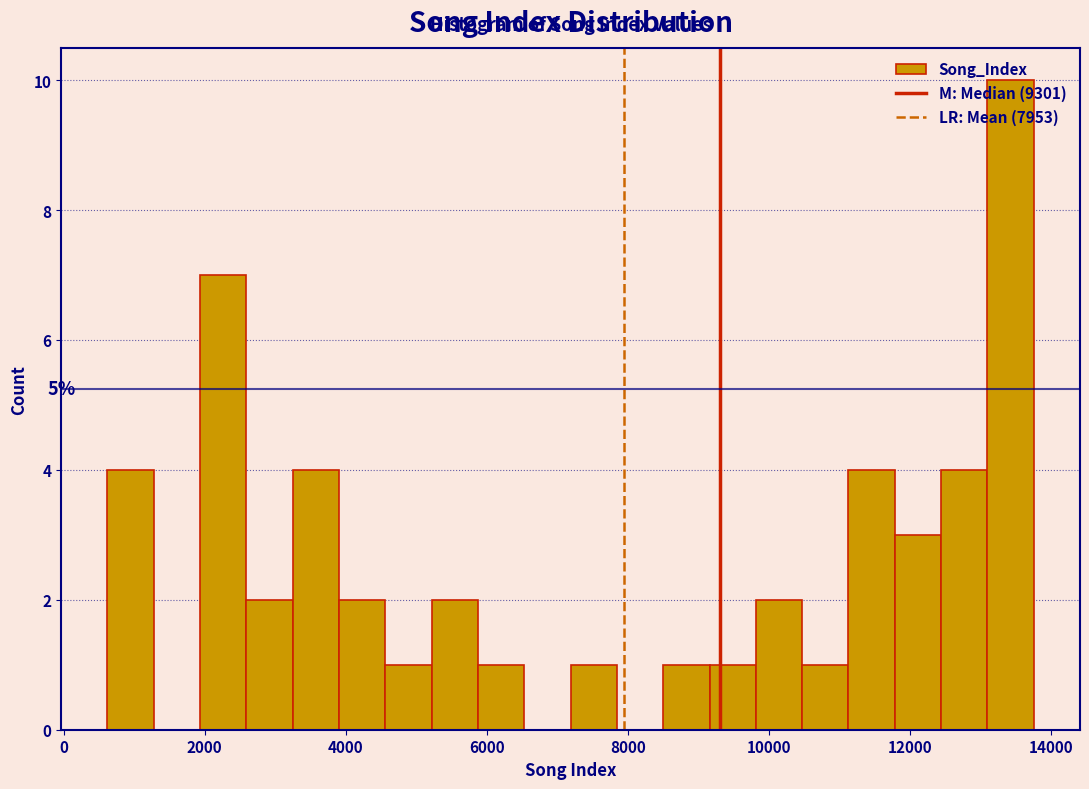

Around what value on the x-axis is the tallest bar? Give the approximate position of its centre, as read against the axis.

13400